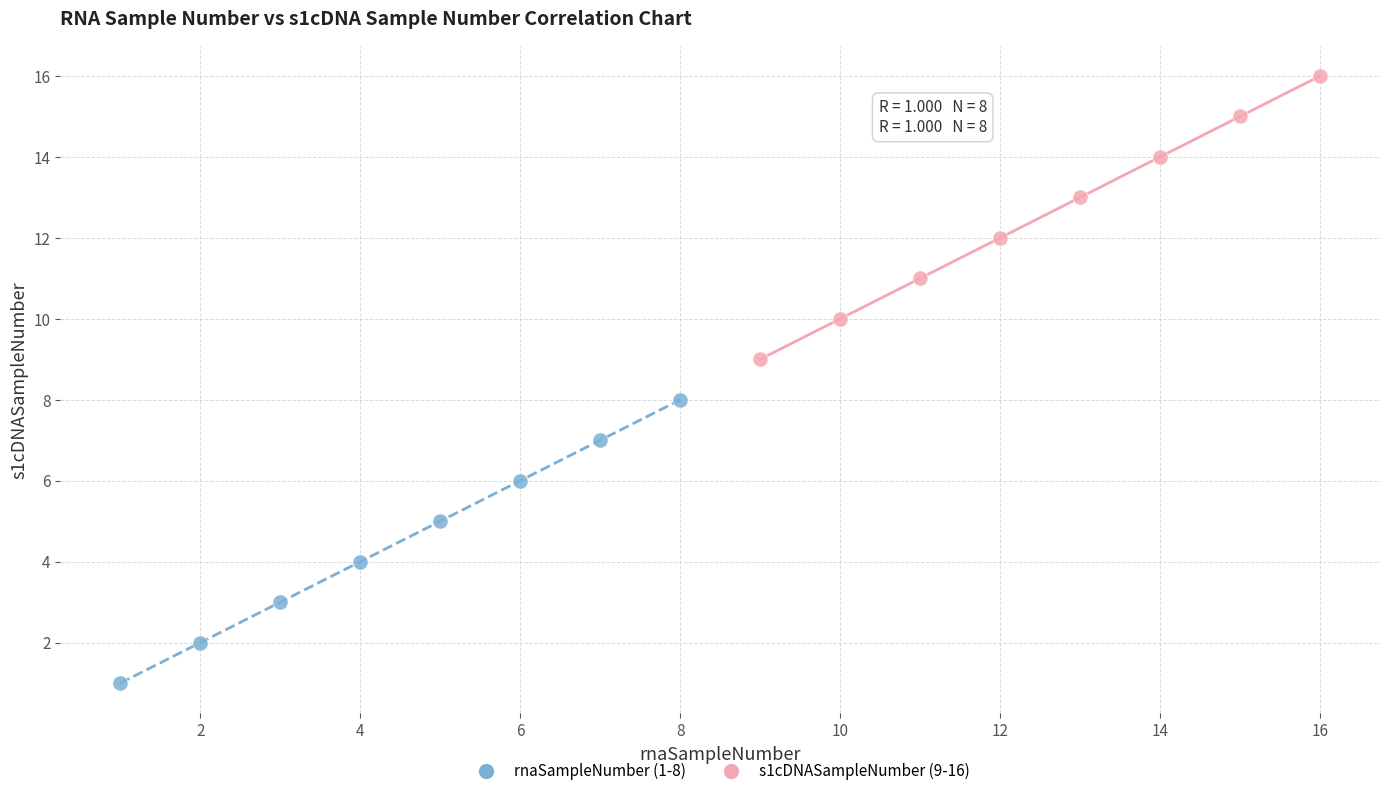

Which series contains the highest Y value?

s1cDNASampleNumber (9-16)